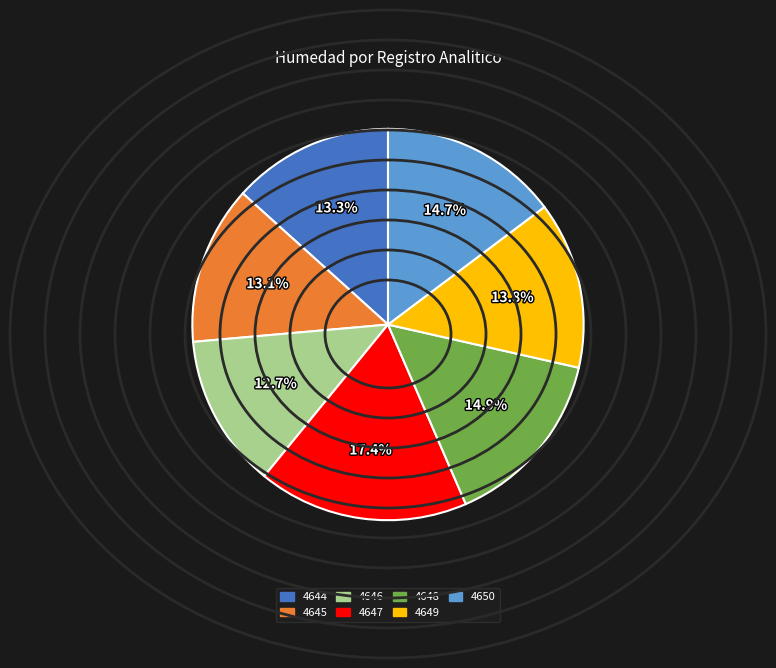

To the nearest percent, what is the combined percentage of 4645 and 4650?

28%